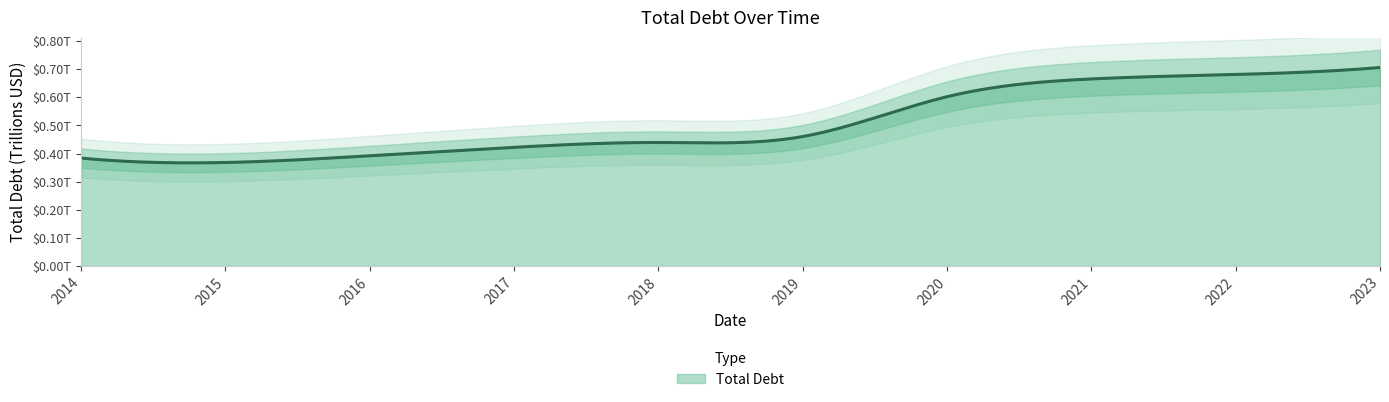

What value does the data have at 2023?

705899000000